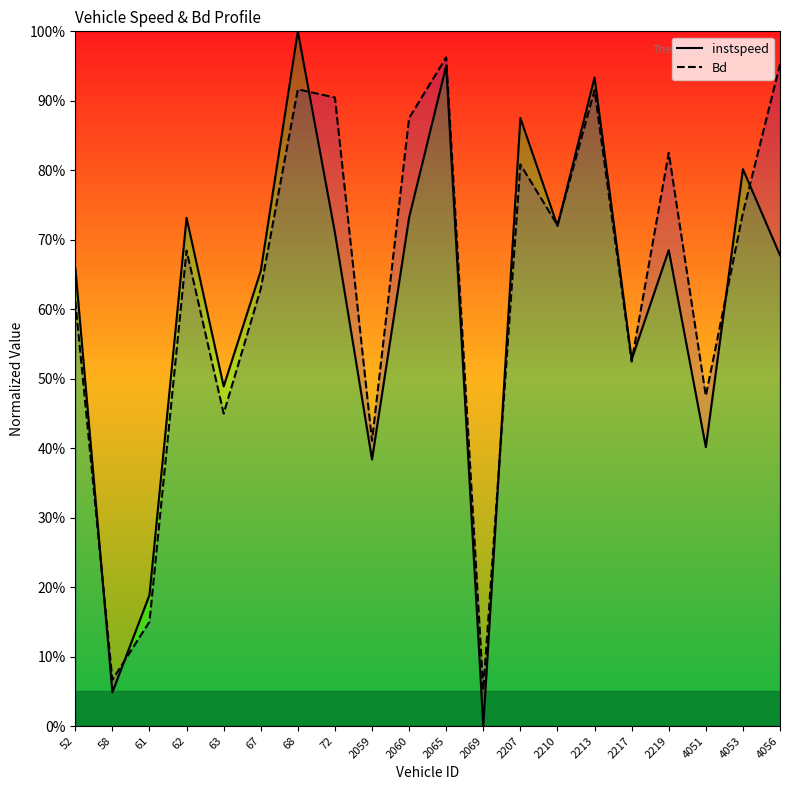

What is the highest value of the instspeed series?

1.0